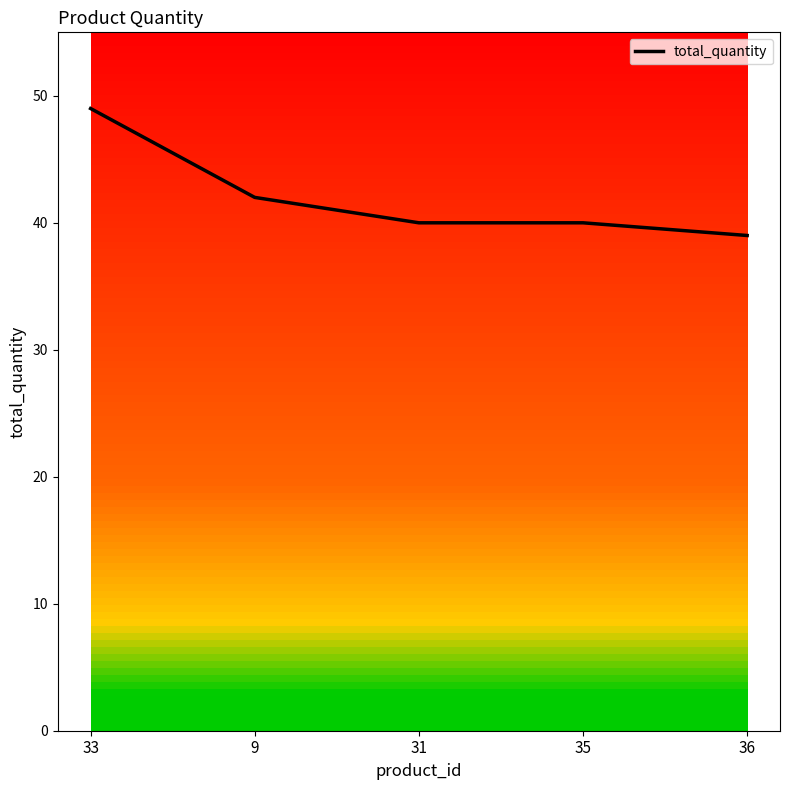

Reading right to left, list all the values displayed in this chart.

36=39	35=40	31=40	9=42	33=49